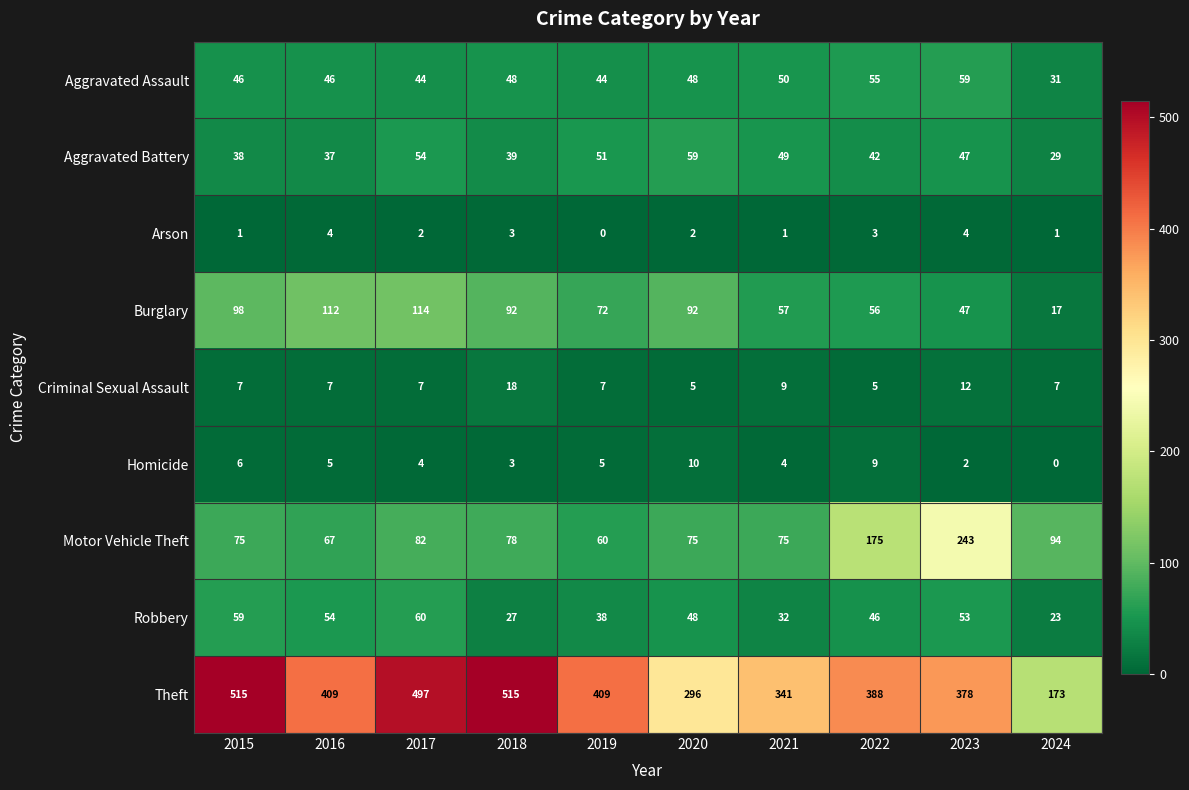

Where does the Robbery series first go above 48?

2015